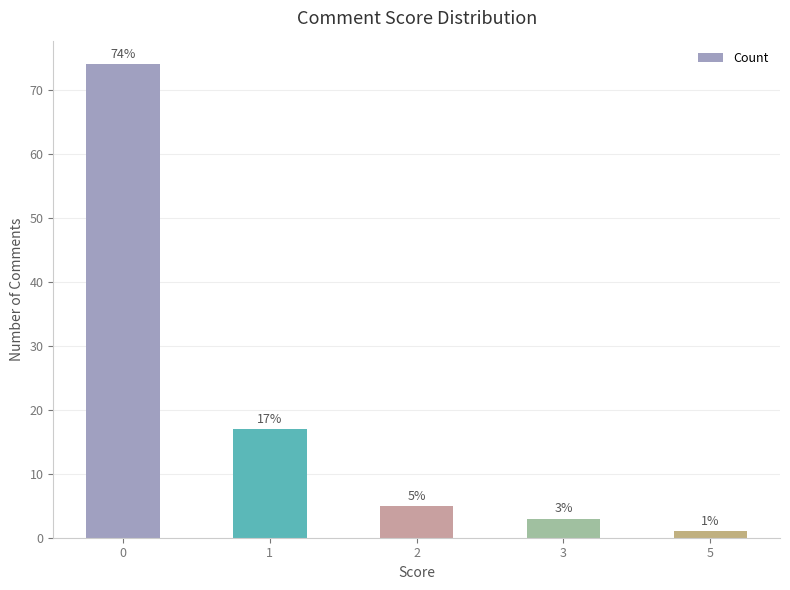

How many data points are less than 5?

2